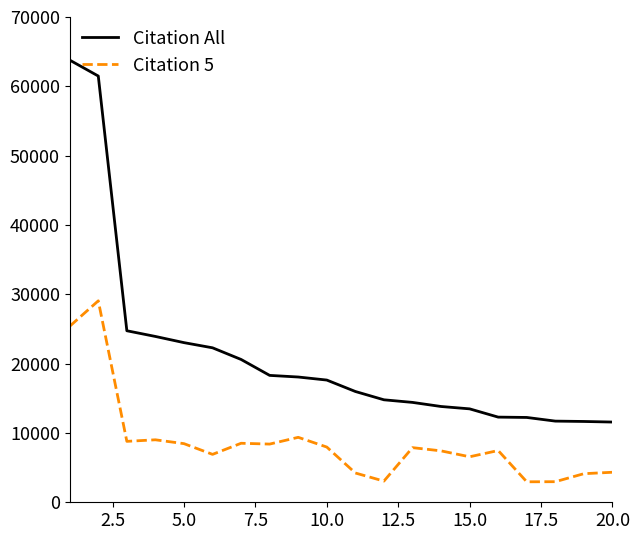

What is the highest value of the Citation All series?

63781